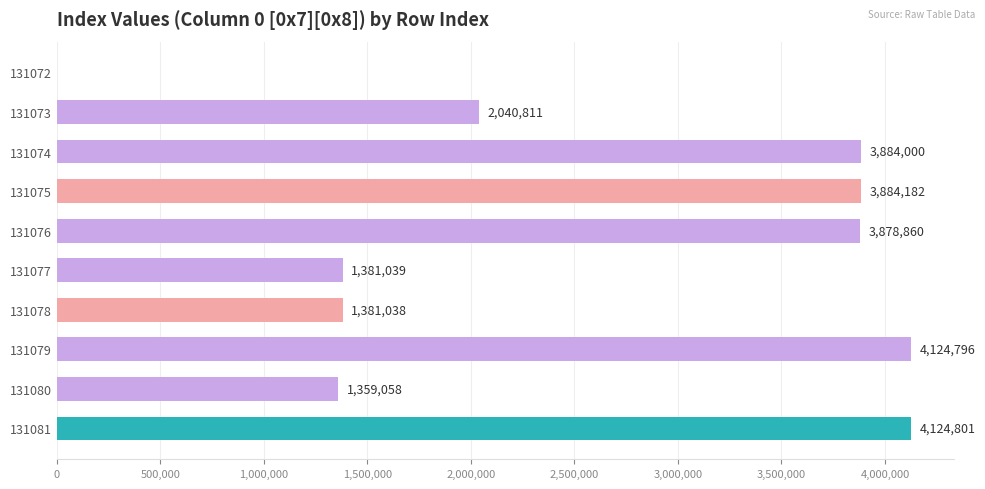

What is the ratio of the value at 131074 to the value at 131076?

1.0